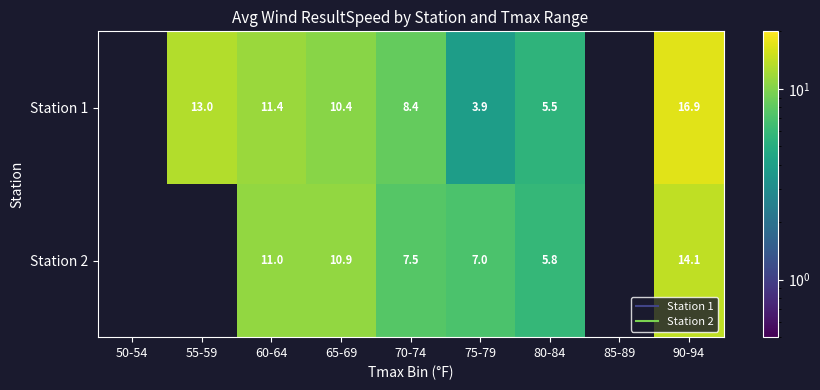

What value does the Station 2 series have at 60-64?

11.0